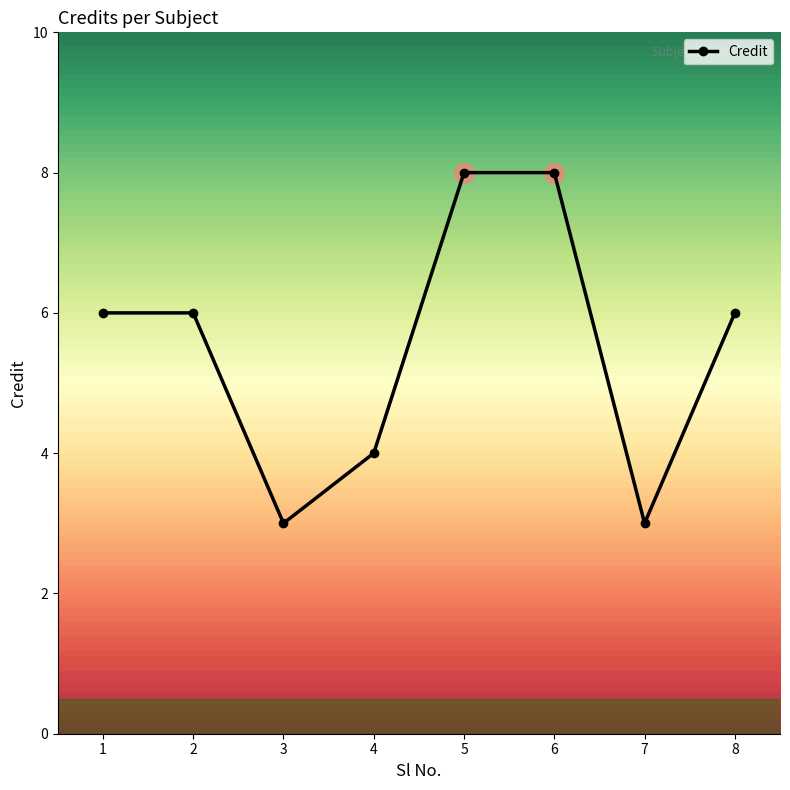

What is the ratio of the value at 7 to the value at 5?

0.4